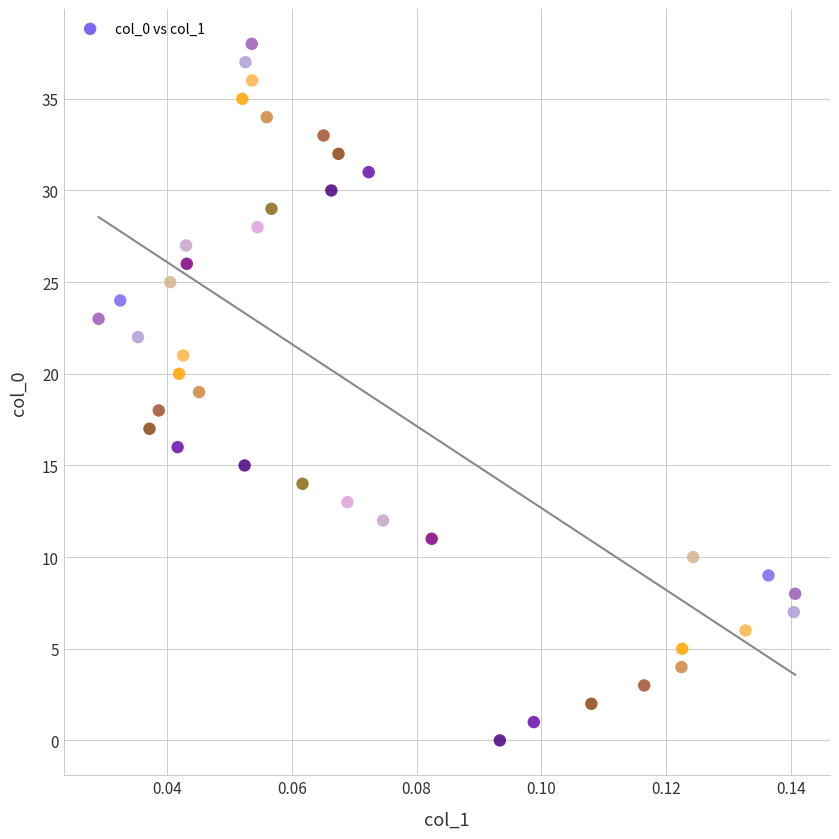

What is the range of Y values (max minus min)?

38